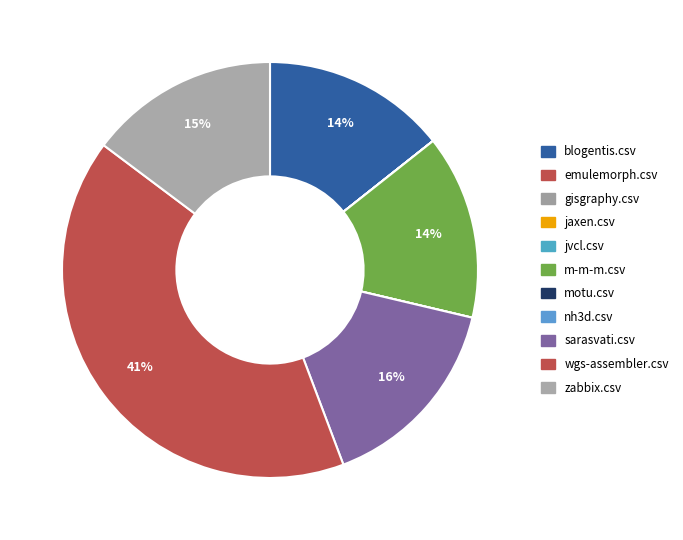

To the nearest percent, what is the average slice percentage?

9%